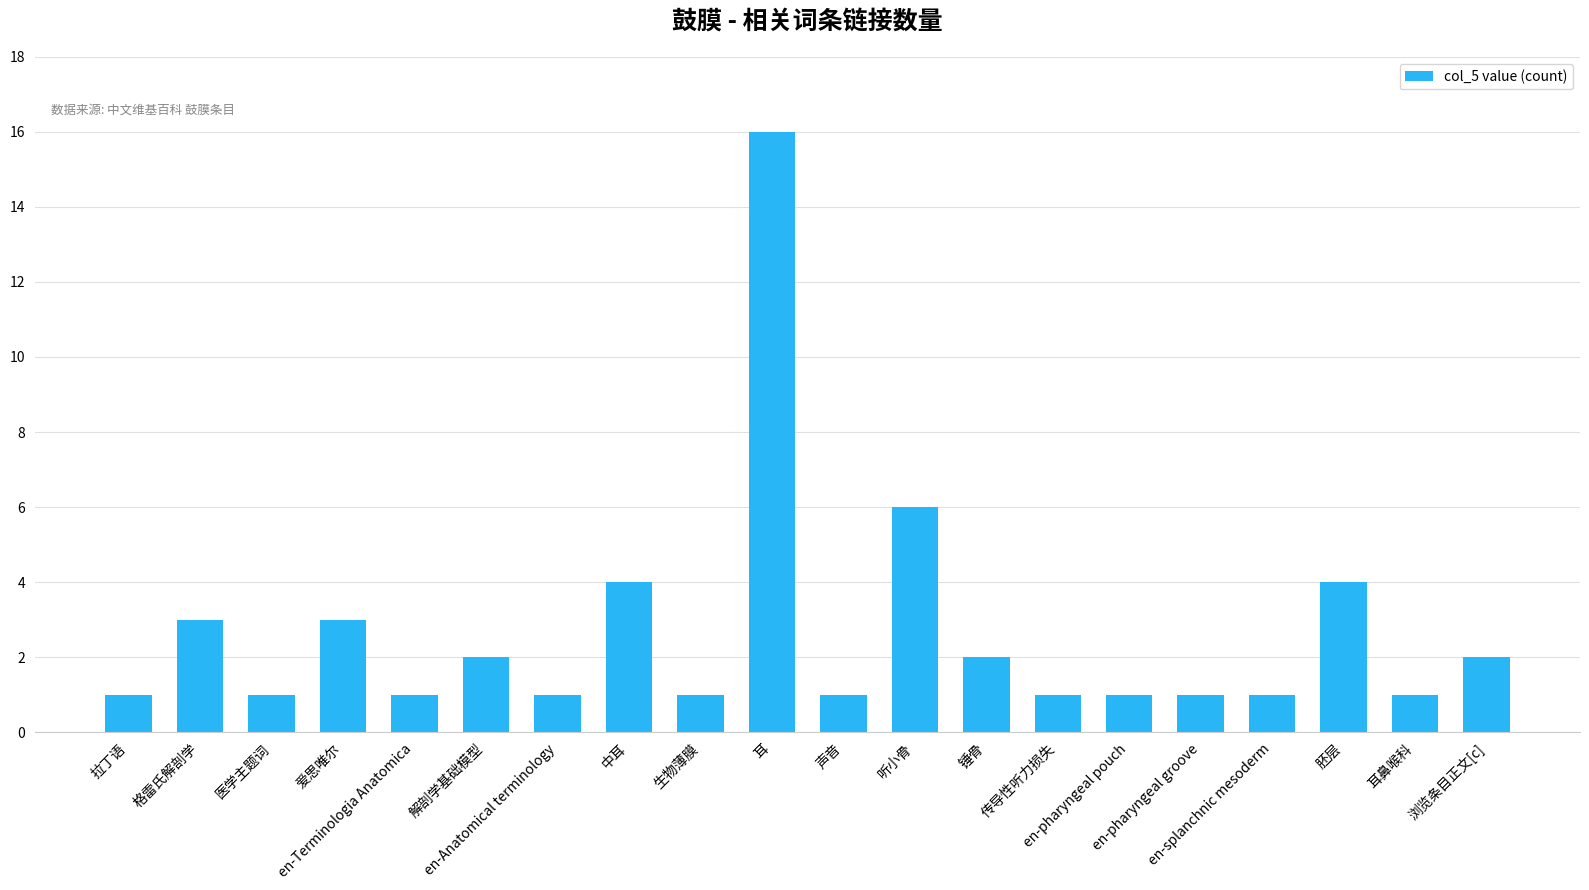

Reading left to right, transcribe all the data shown in this chart.

拉丁语=1	格雷氏解剖学=3	医学主题词=1	爱思唯尔=3	en-Terminologia Anatomica=1	解剖学基础模型=2	en-Anatomical terminology=1	中耳=4	生物薄膜=1	耳=16	声音=1	听小骨=6	锤骨=2	传导性听力损失=1	en-pharyngeal pouch=1	en-pharyngeal groove=1	en-splanchnic mesoderm=1	胚层=4	耳鼻喉科=1	浏览条目正文[c]=2